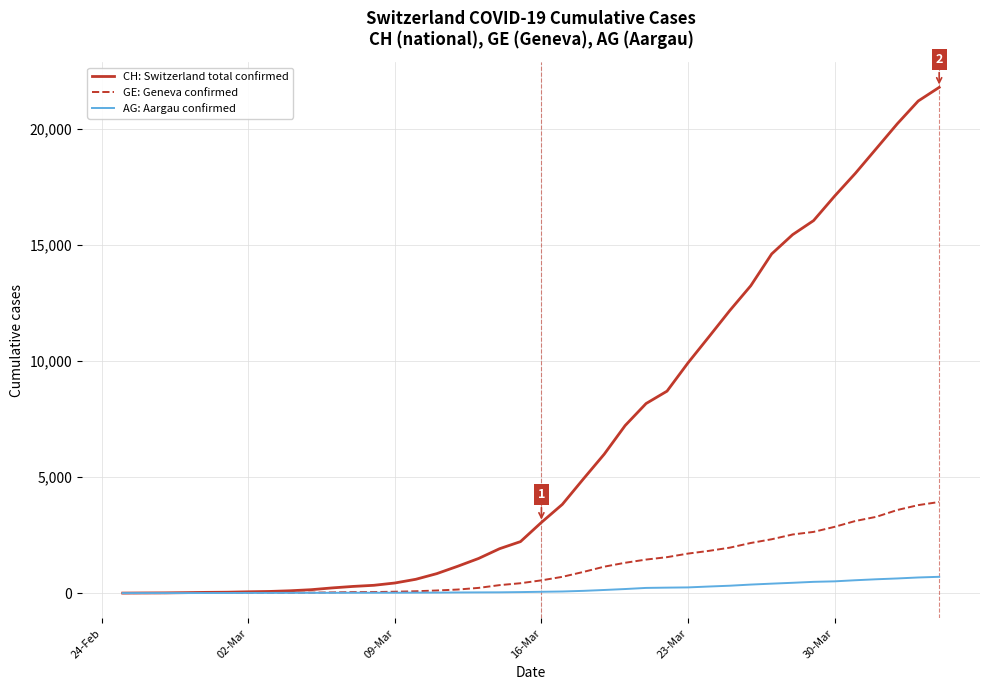

What is the maximum value shown in the chart?

21804